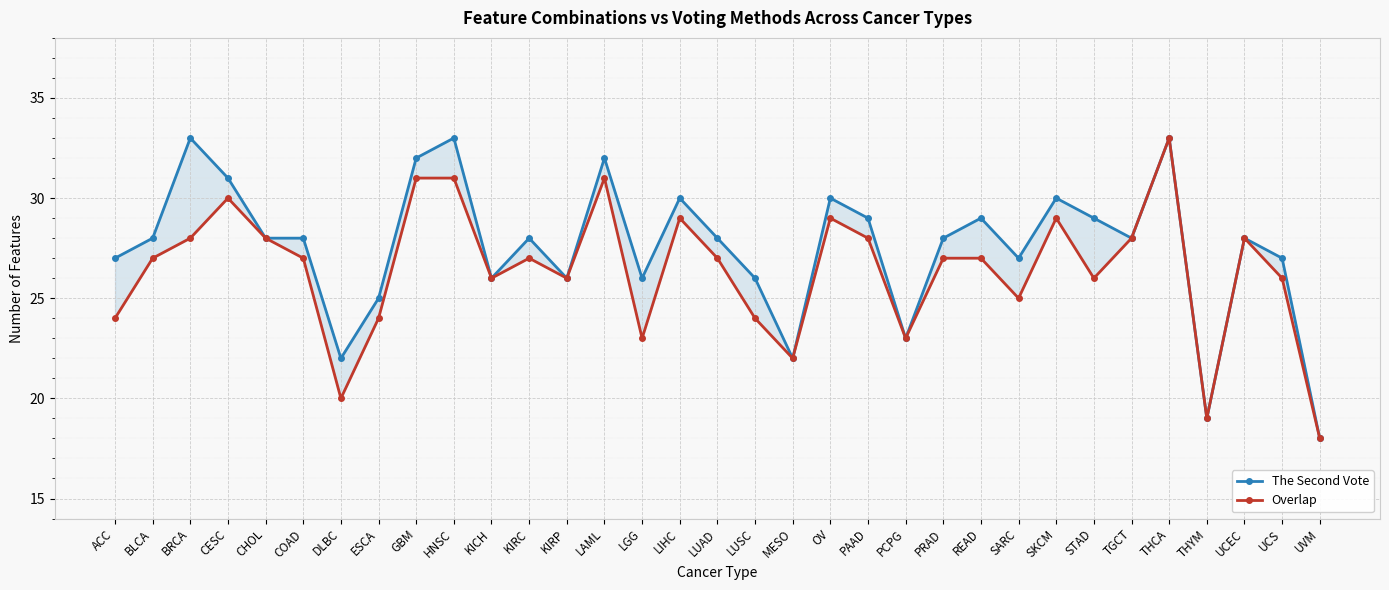

Reading left to right, what are all the values shown in this chart?

The Second Vote: ACC=27	BLCA=28	BRCA=33	CESC=31	CHOL=28	COAD=28	DLBC=22	ESCA=25	GBM=32	HNSC=33	KICH=26	KIRC=28	KIRP=26	LAML=32	LGG=26	LIHC=30	LUAD=28	LUSC=26	MESO=22	OV=30	PAAD=29	PCPG=23	PRAD=28	READ=29	SARC=27	SKCM=30	STAD=29	TGCT=28	THCA=33	THYM=19	UCEC=28	UCS=27	UVM=18
Overlap: ACC=24	BLCA=27	BRCA=28	CESC=30	CHOL=28	COAD=27	DLBC=20	ESCA=24	GBM=31	HNSC=31	KICH=26	KIRC=27	KIRP=26	LAML=31	LGG=23	LIHC=29	LUAD=27	LUSC=24	MESO=22	OV=29	PAAD=28	PCPG=23	PRAD=27	READ=27	SARC=25	SKCM=29	STAD=26	TGCT=28	THCA=33	THYM=19	UCEC=28	UCS=26	UVM=18